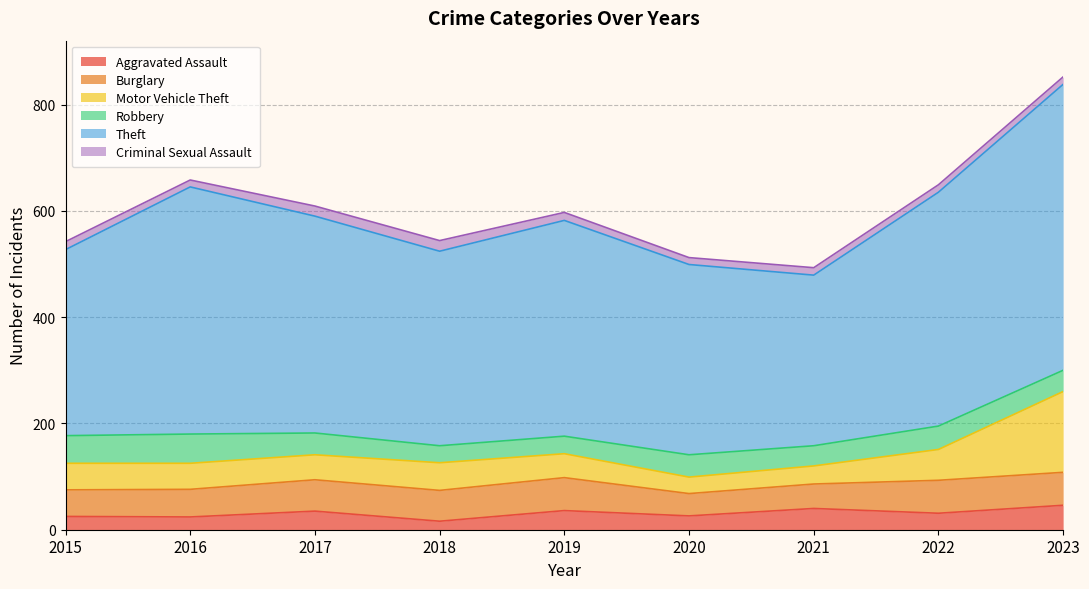

Reading left to right, transcribe all the data shown in this chart.

Aggravated Assault: 2015=25	2016=24	2017=35	2018=16	2019=36	2020=26	2021=40	2022=31	2023=46
Burglary: 2015=50	2016=52	2017=59	2018=58	2019=62	2020=42	2021=46	2022=62	2023=62
Motor Vehicle Theft: 2015=50	2016=49	2017=47	2018=52	2019=45	2020=31	2021=34	2022=58	2023=152
Robbery: 2015=52	2016=55	2017=41	2018=32	2019=33	2020=42	2021=38	2022=44	2023=40
Theft: 2015=350	2016=465	2017=408	2018=366	2019=406	2020=358	2021=321	2022=440	2023=538
Criminal Sexual Assault: 2015=15	2016=13	2017=19	2018=20	2019=15	2020=13	2021=14	2022=14	2023=14